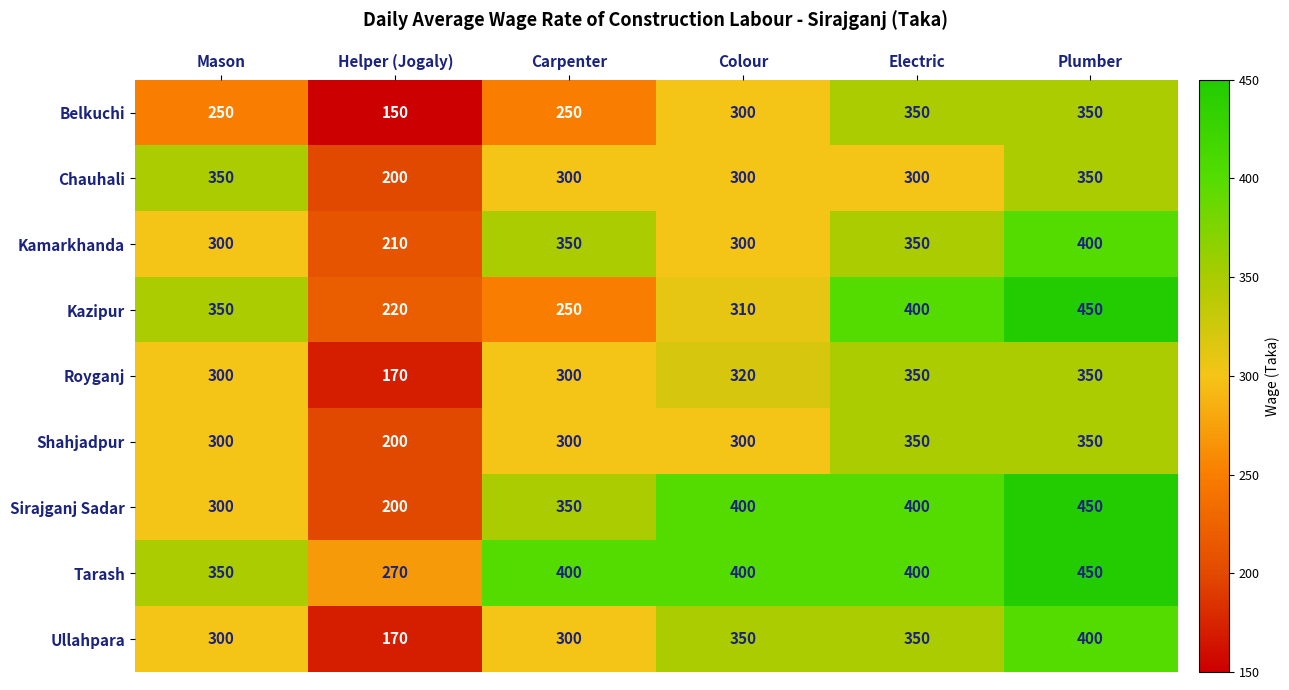

What value does the Tarash series have at Carpenter, to the nearest 10?

400